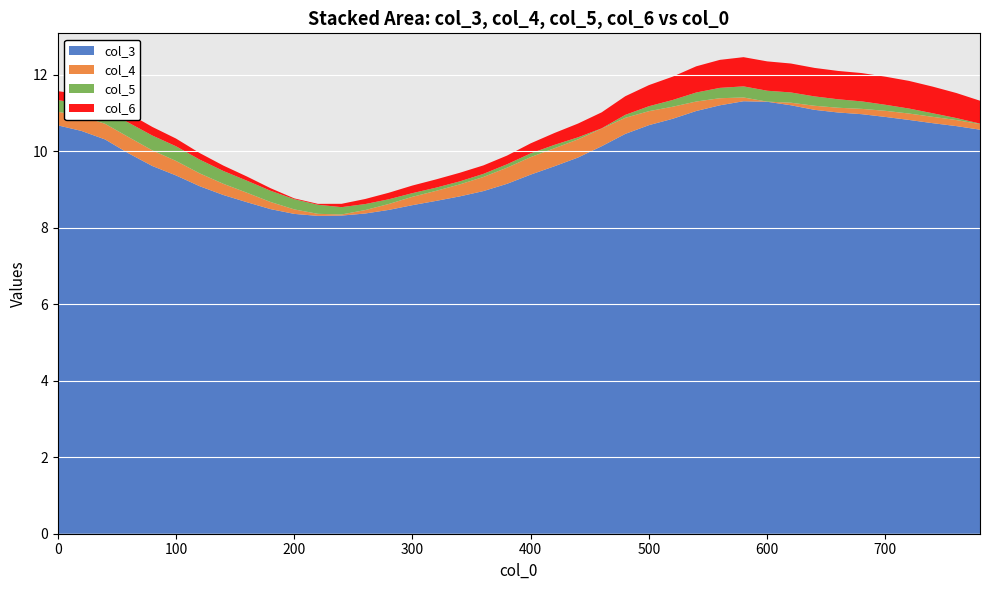

What is the minimum value for col_3?

8.3